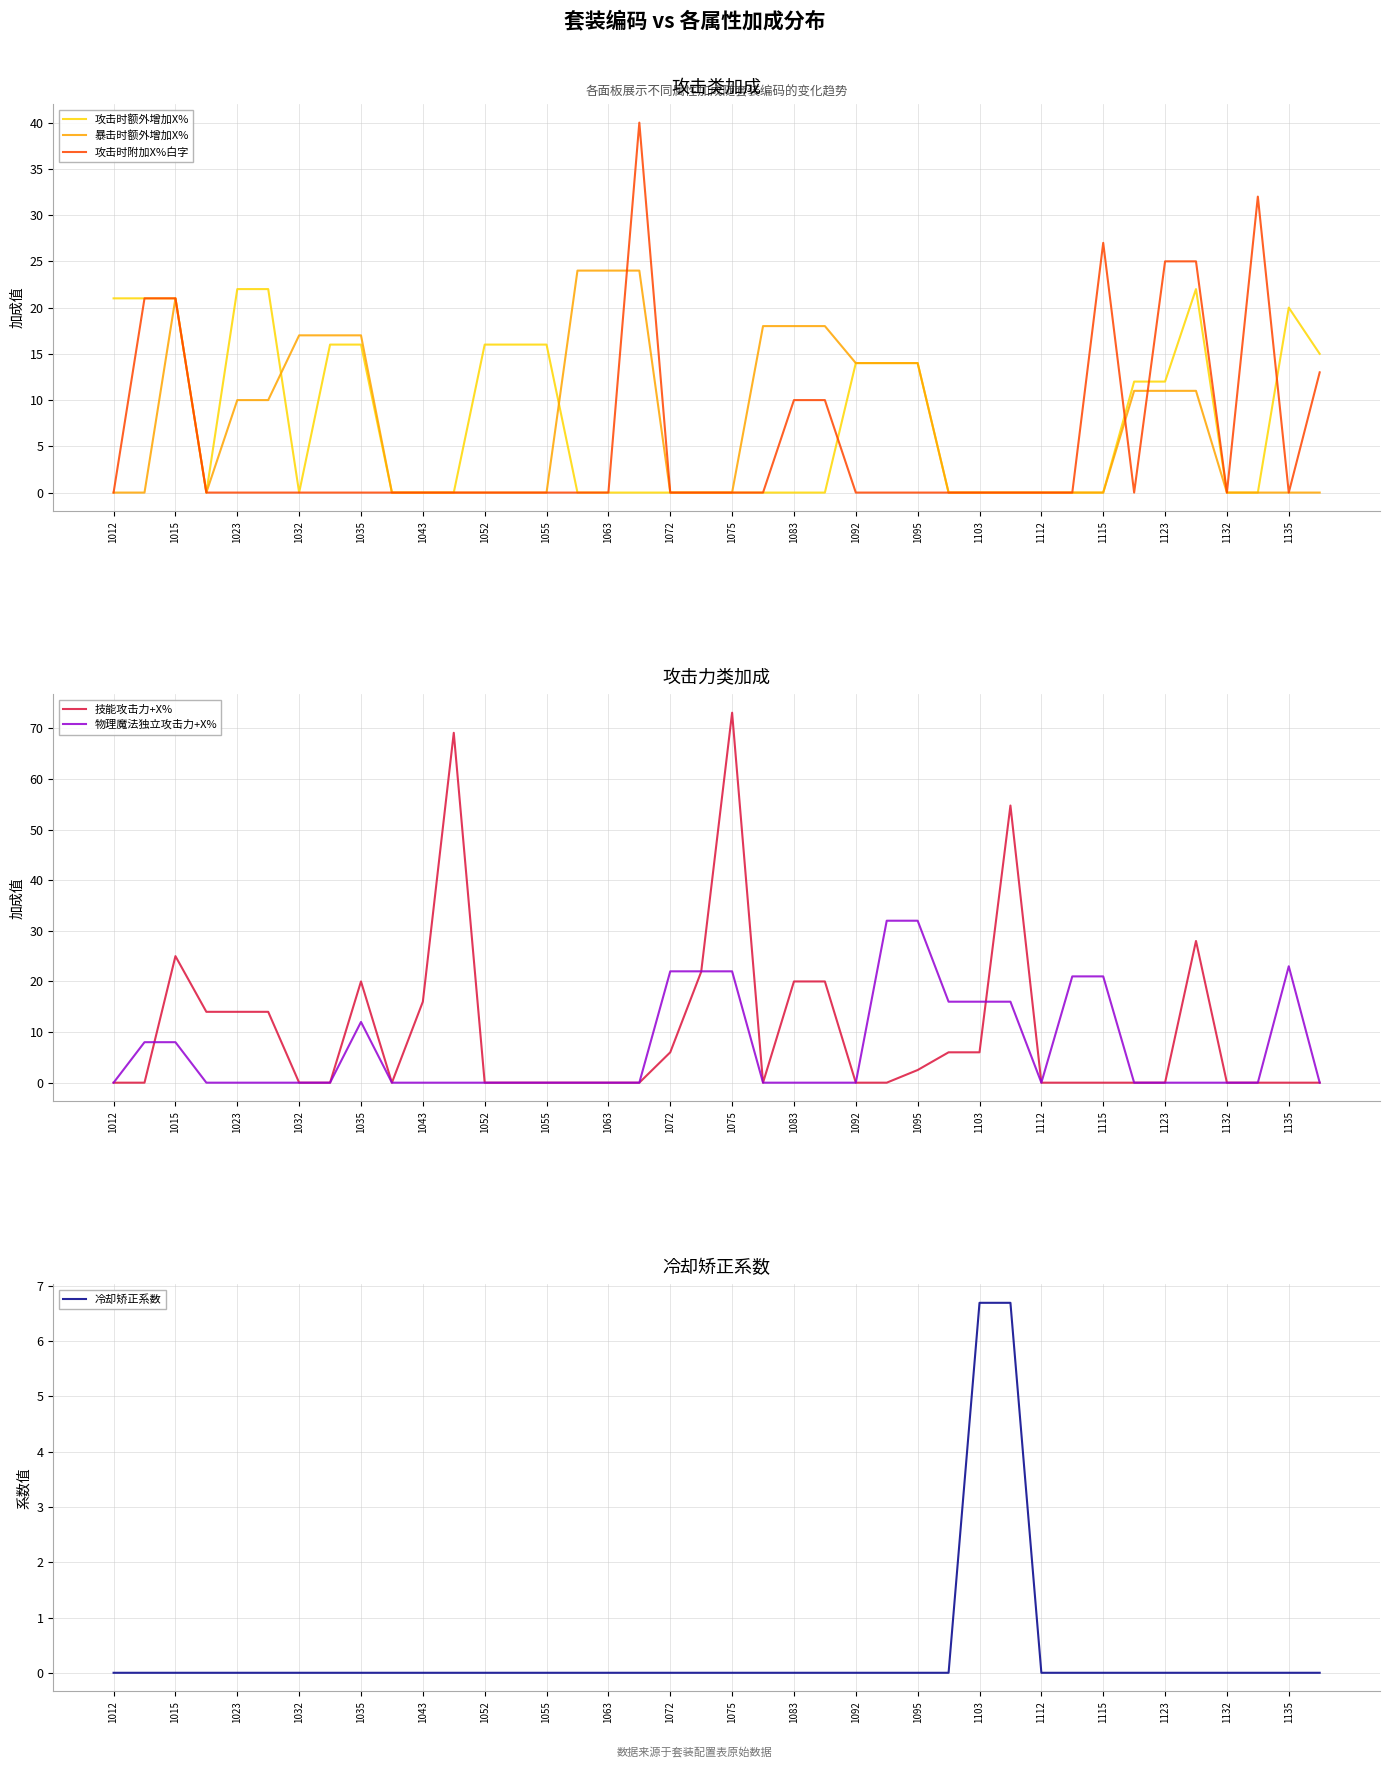

What is the approximate value of 攻击时额外增加X% at 1055?

16